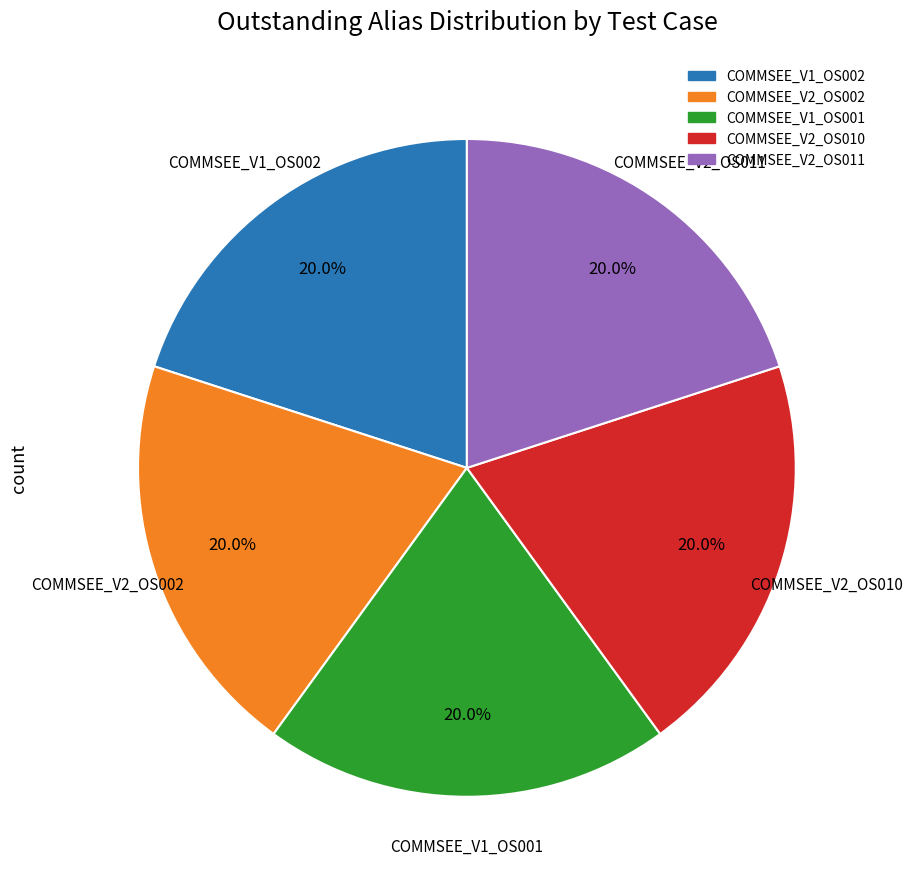

To the nearest percent, what is the average slice percentage?

20%